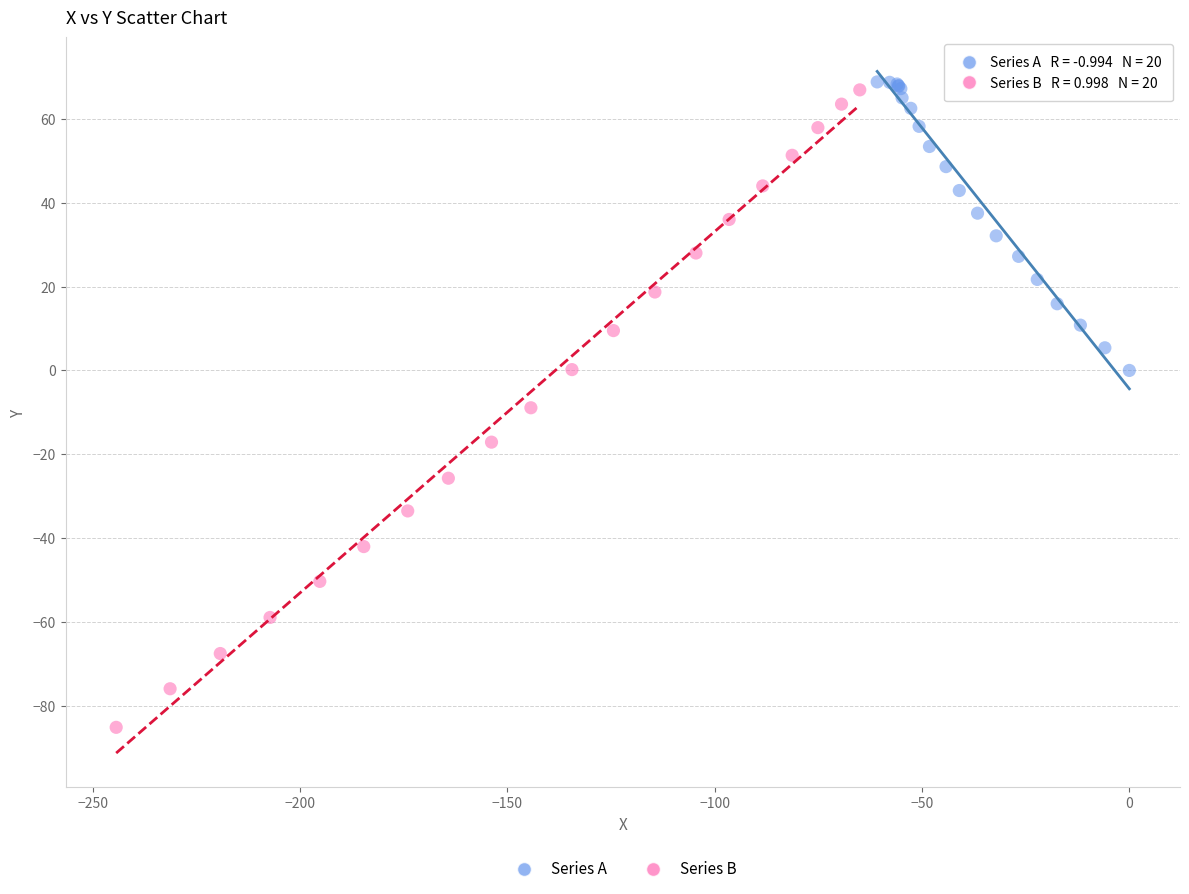

Which series reaches the maximum Y coordinate?

Series A